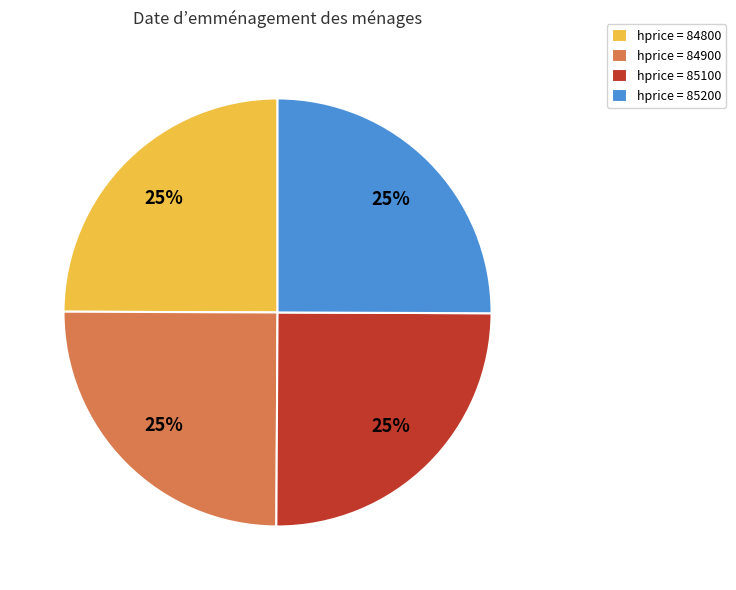

Count the number of slices in the pie.

4